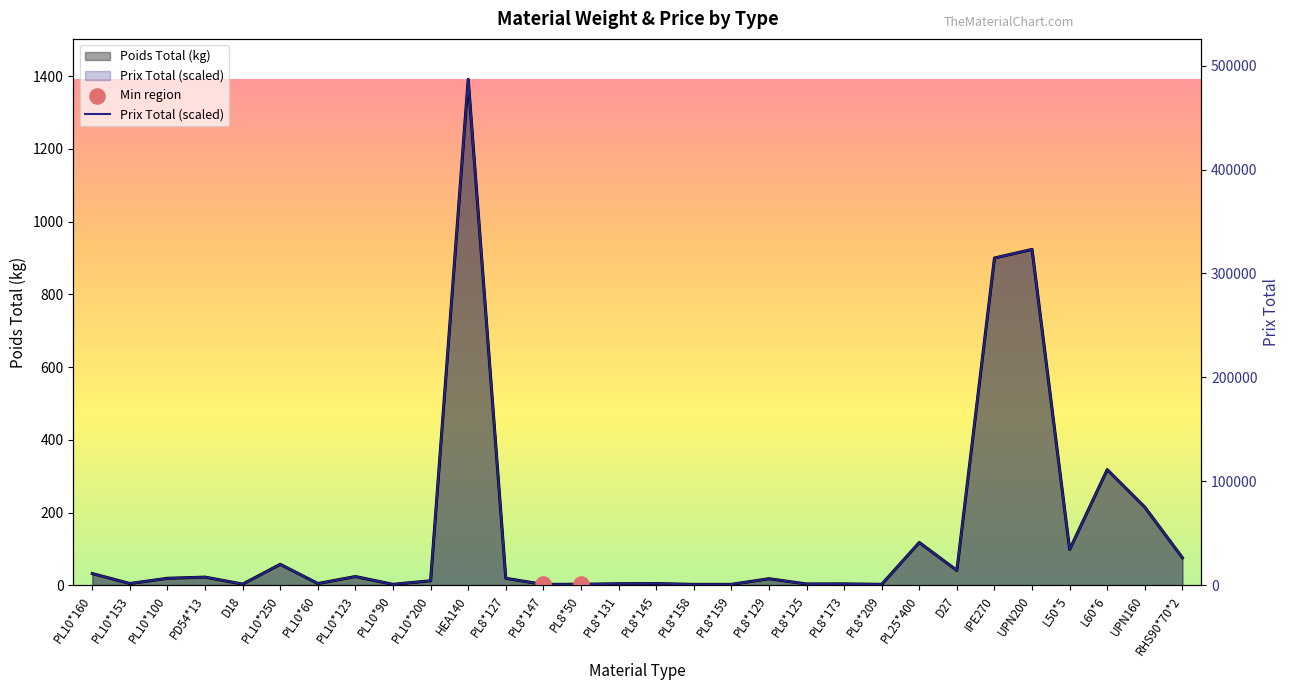

What is the total value across all series at HEA140?

2781.6